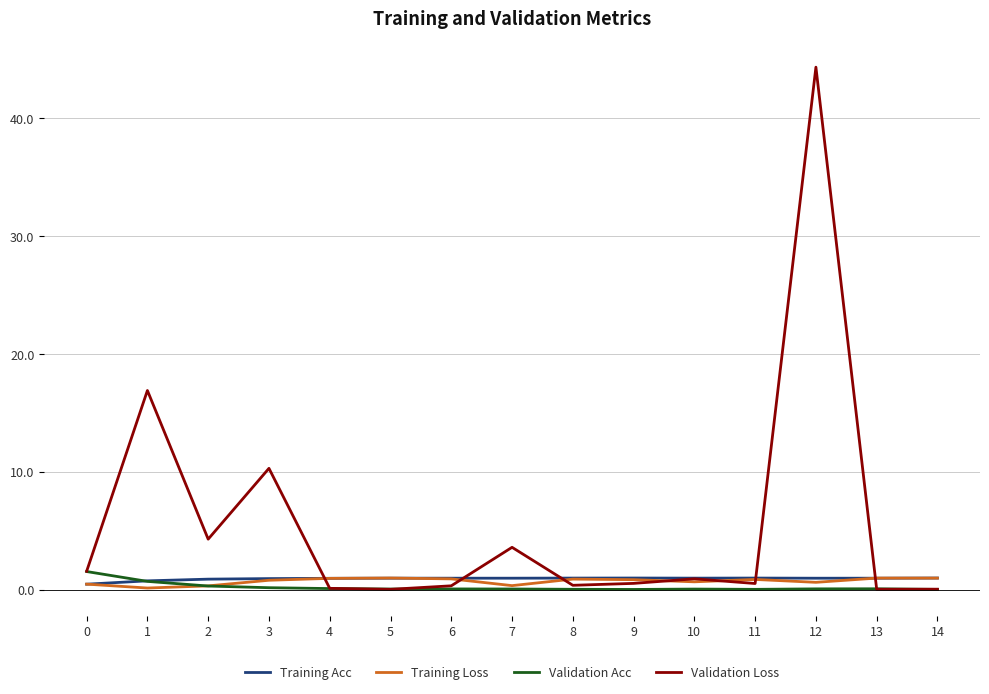

Is it true that Validation Acc equals 0.0 at 11?

True